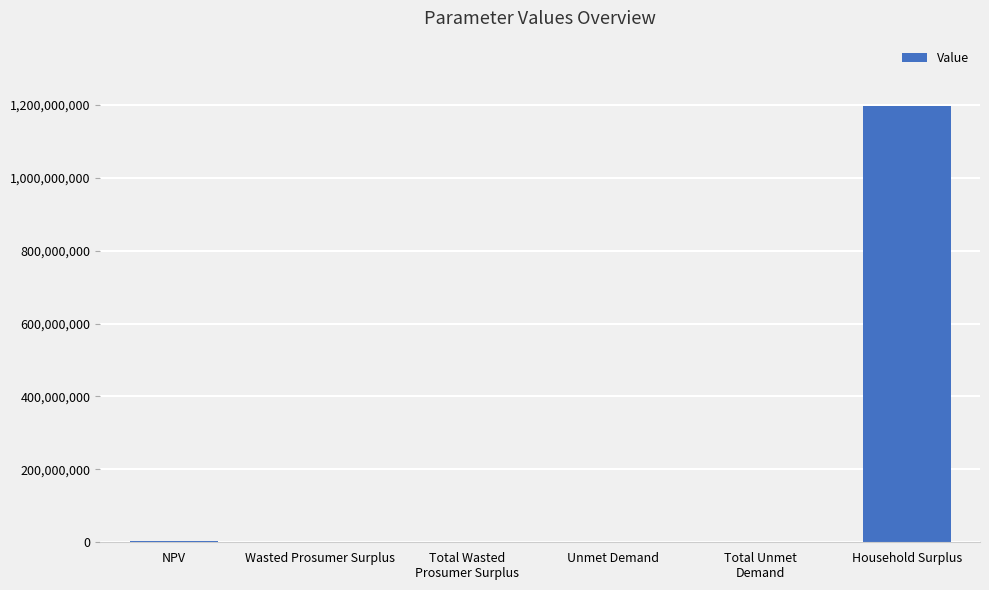

Read the value at Household Surplus.

1196667527.4